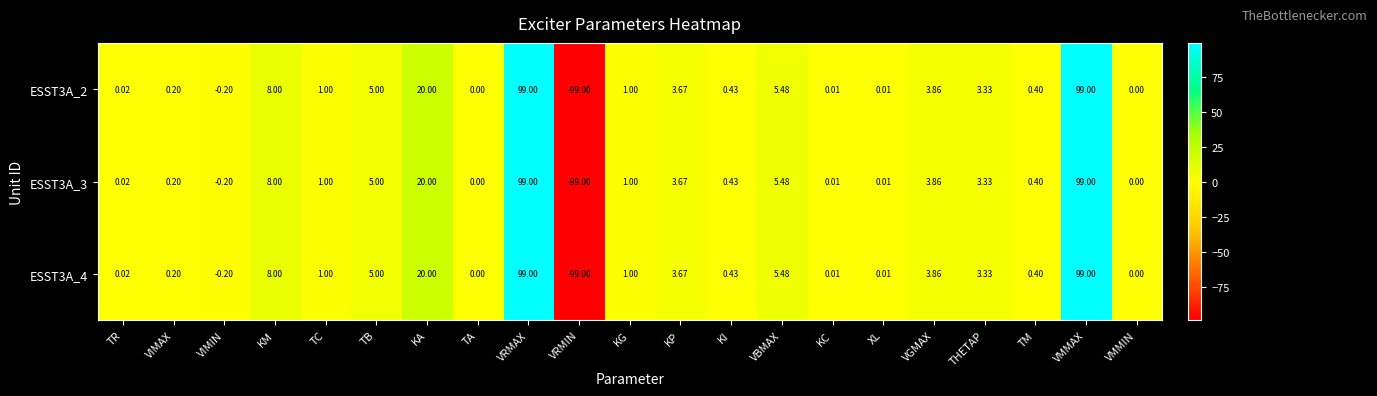

How many series are shown in this chart?

3